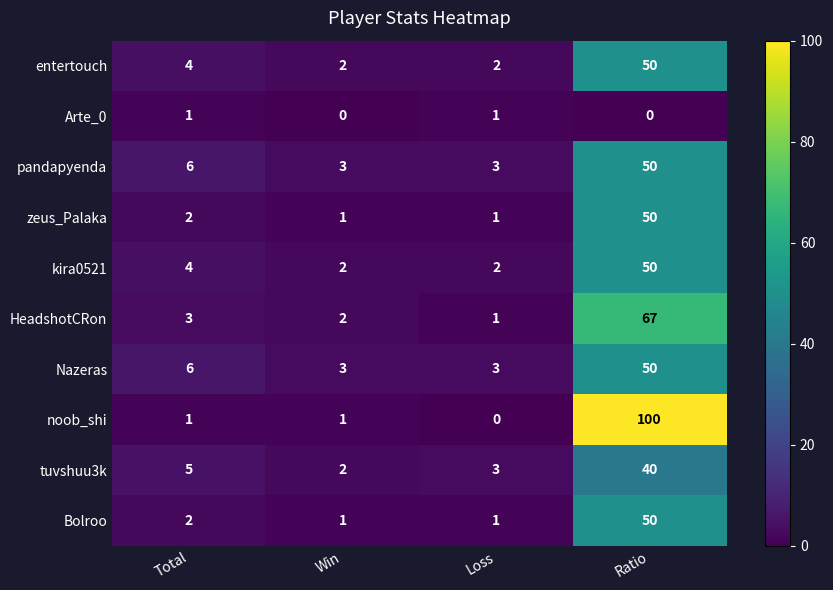

What is the total value across all series at Win?

17